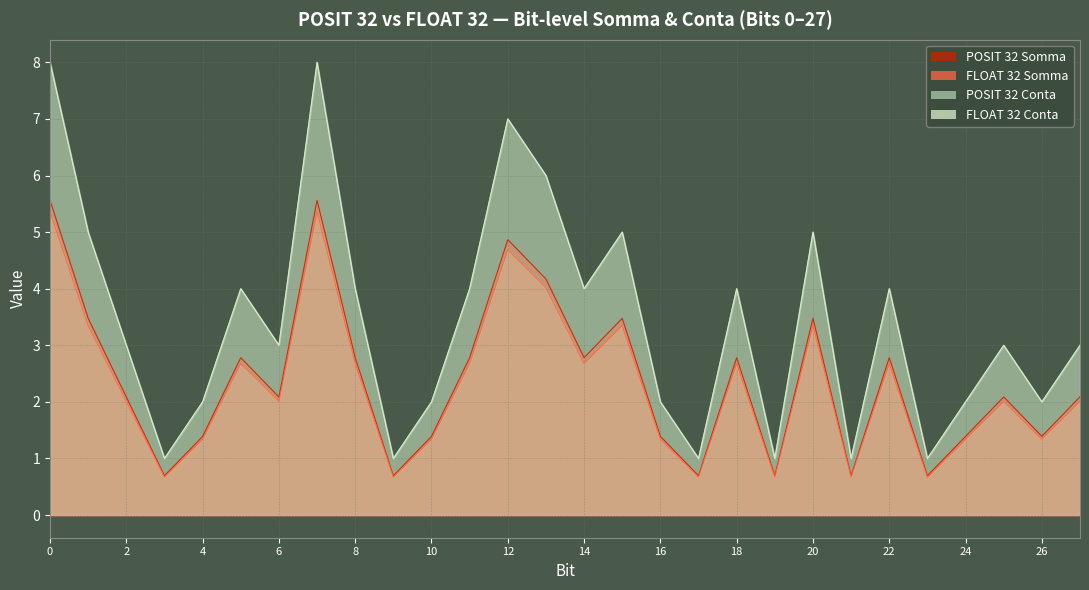

Does the chart display data point markers on the line(s)?

No